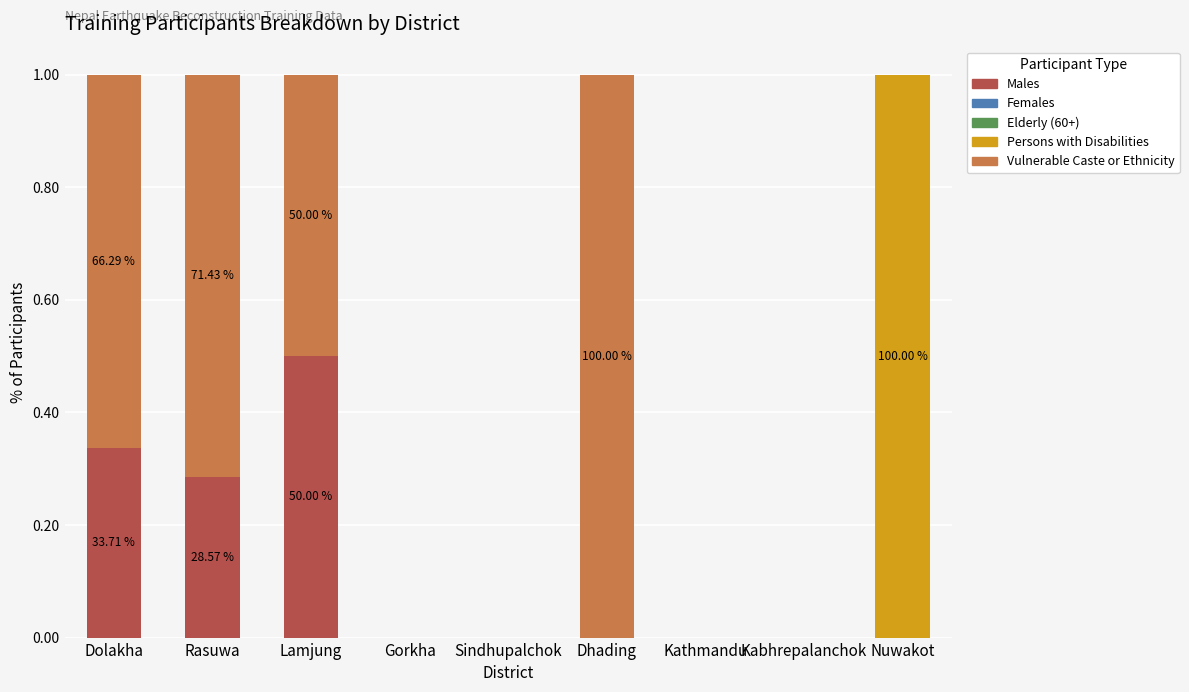

Which category has the highest value in the Males series?

Lamjung